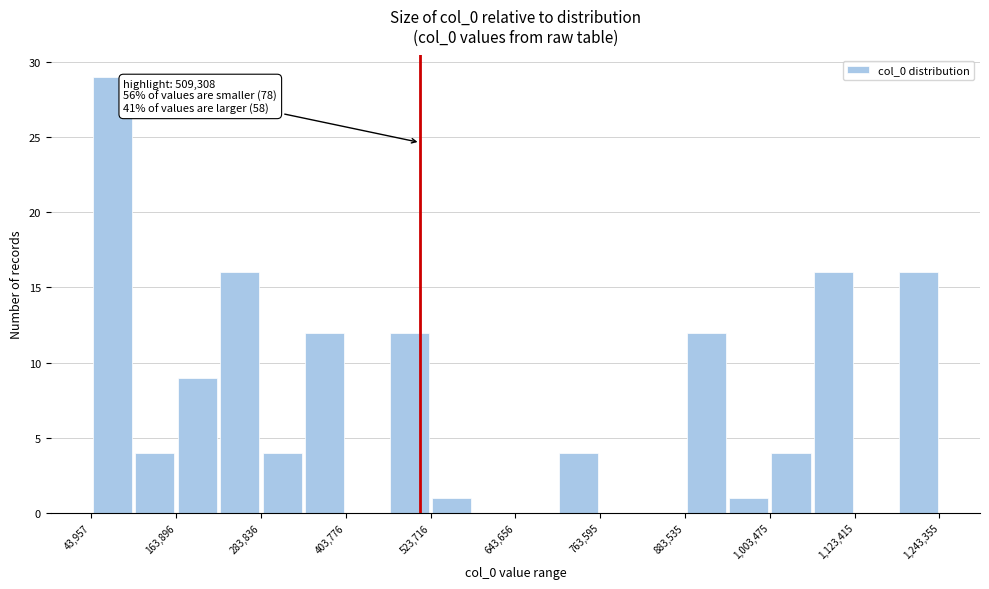

Around what value on the x-axis is the tallest bar? Give the approximate position of its centre, as read against the axis.

80000